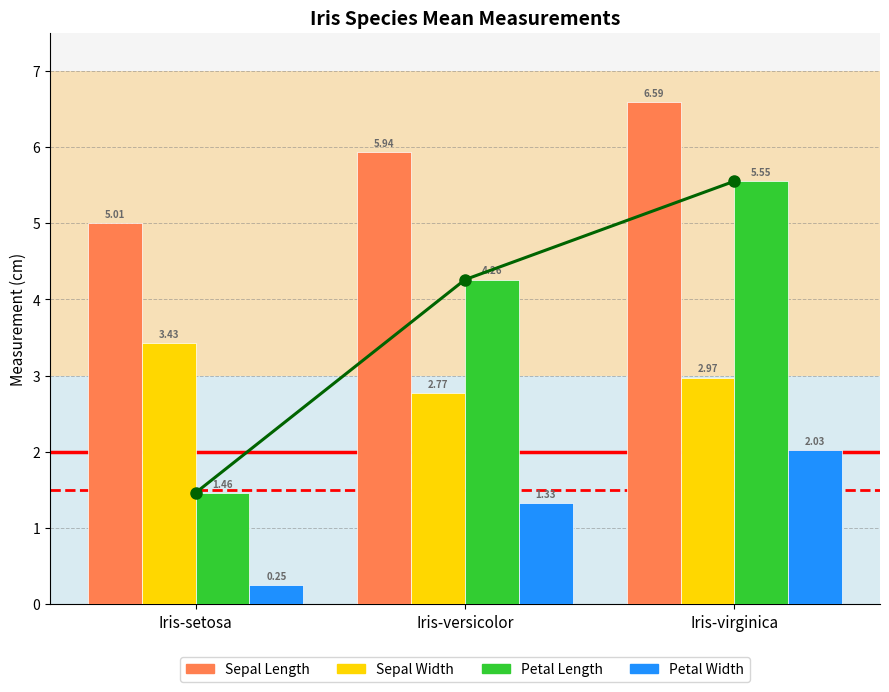

What is the spread (max minus min) of values at Iris-setosa?

4.8